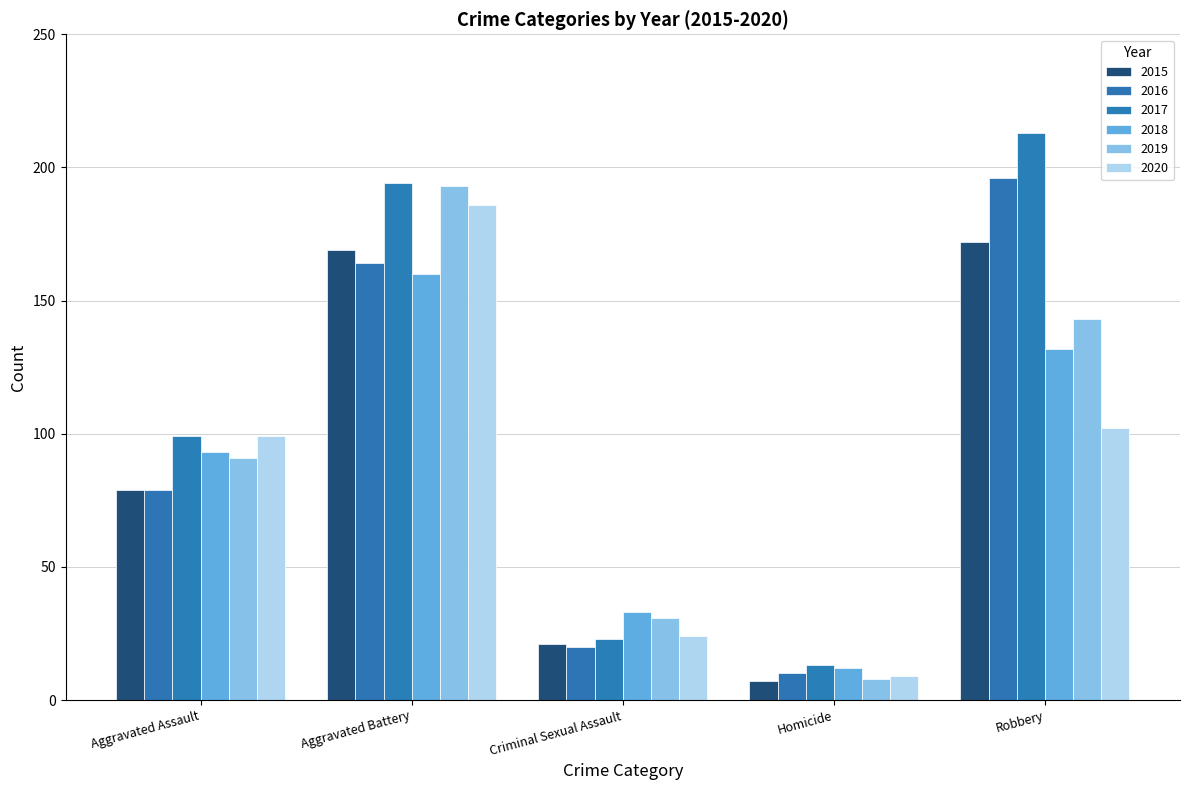

What is the approximate value of 2019 at Aggravated Battery?

193